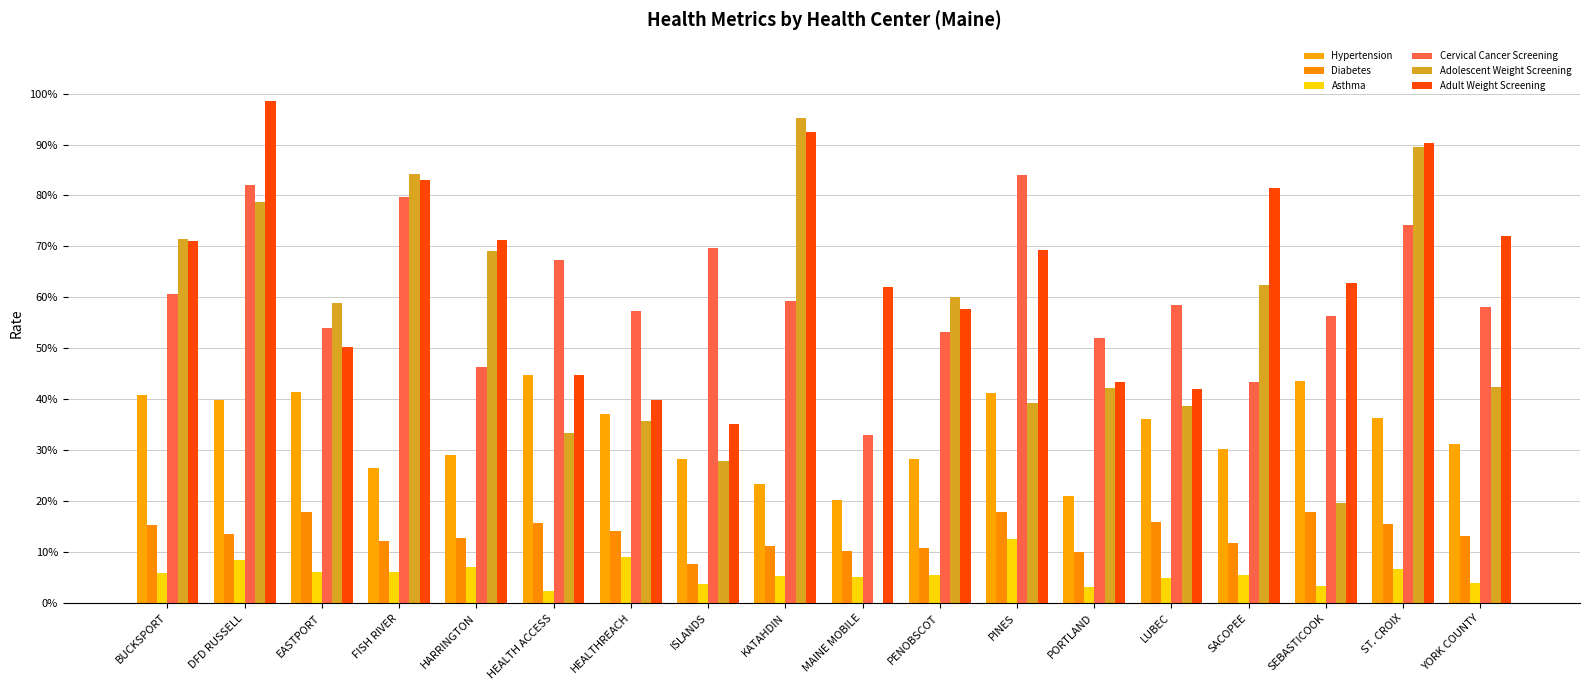

Does the chart contain stacked bars?

No